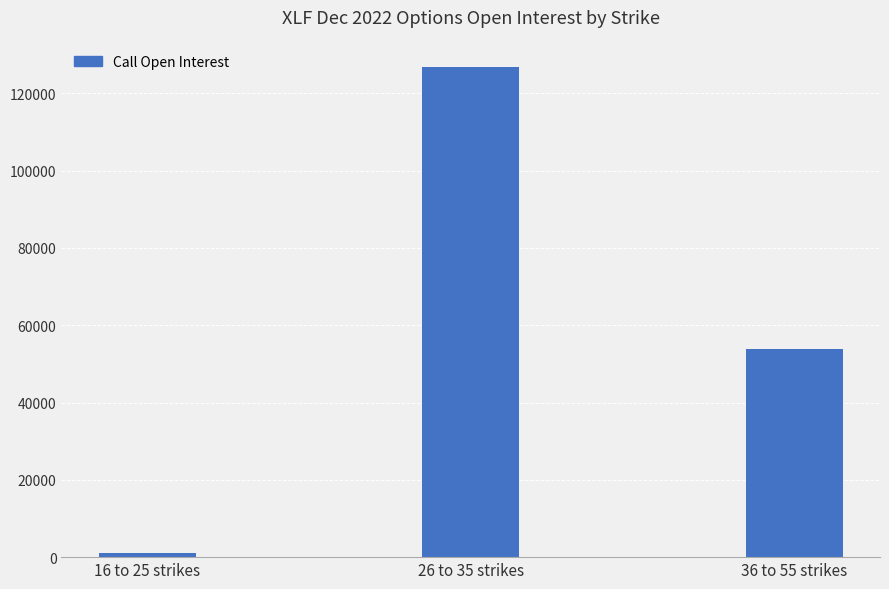

The value at 36 to 55 strikes is 90631. True or false?

False